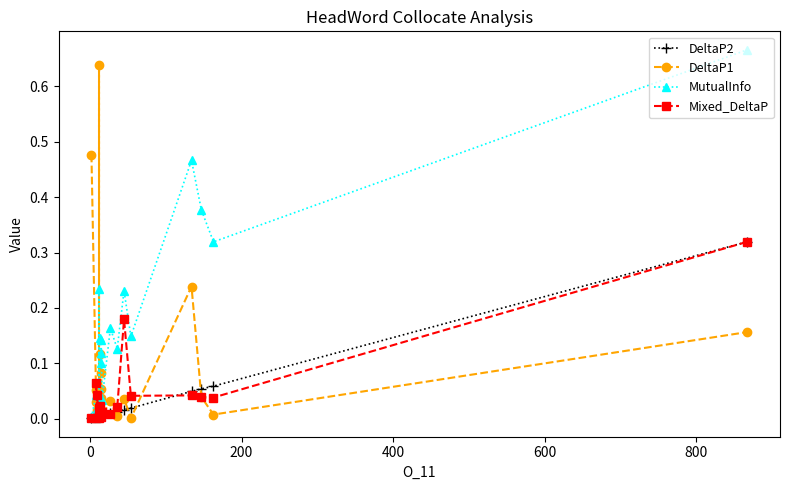

Is it true that DeltaP1 equals 0.0 at 12?

False